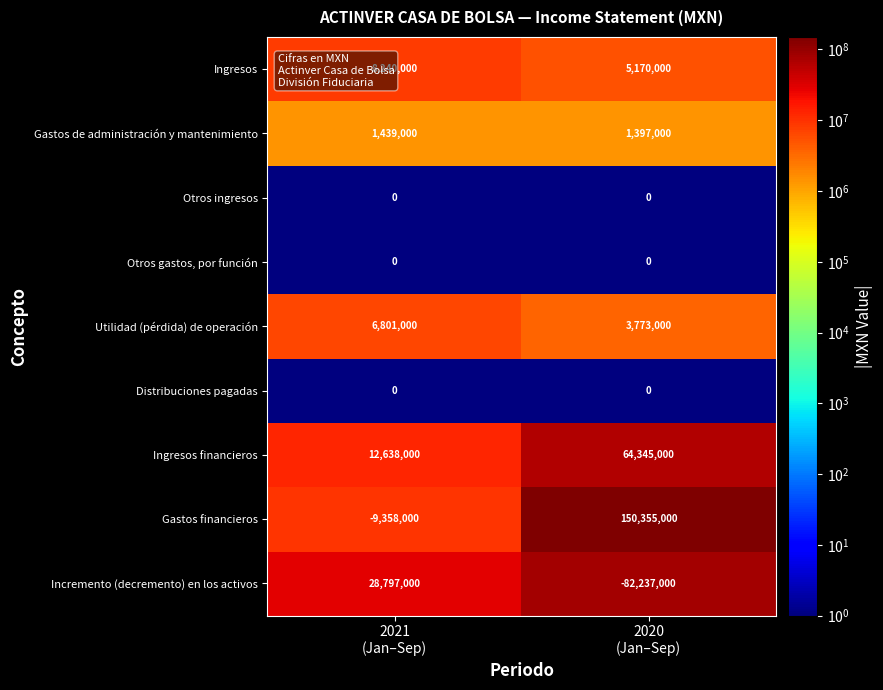

Which series has the widest spread of values?

Gastos financieros